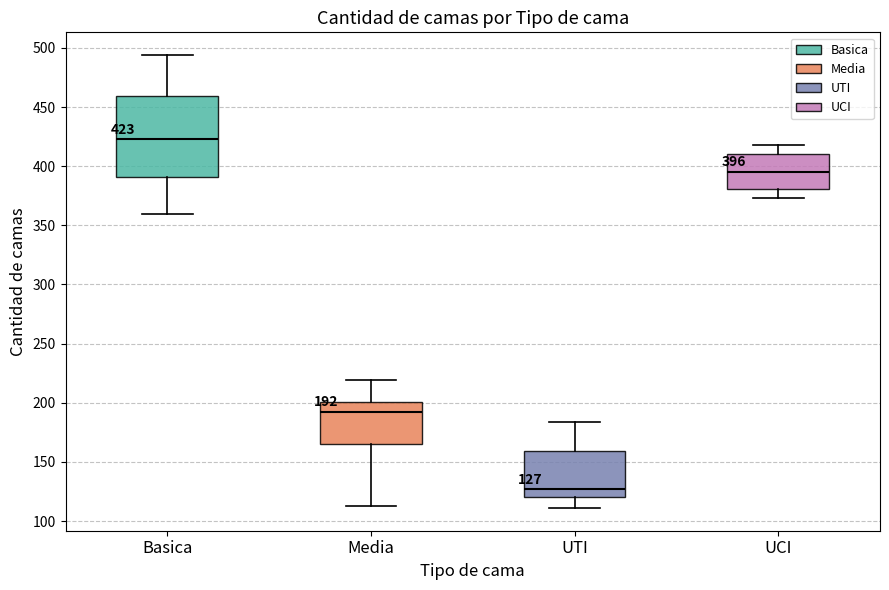

Comparing the boxes themselves (not the whiskers), which one is the tallest?

Basica